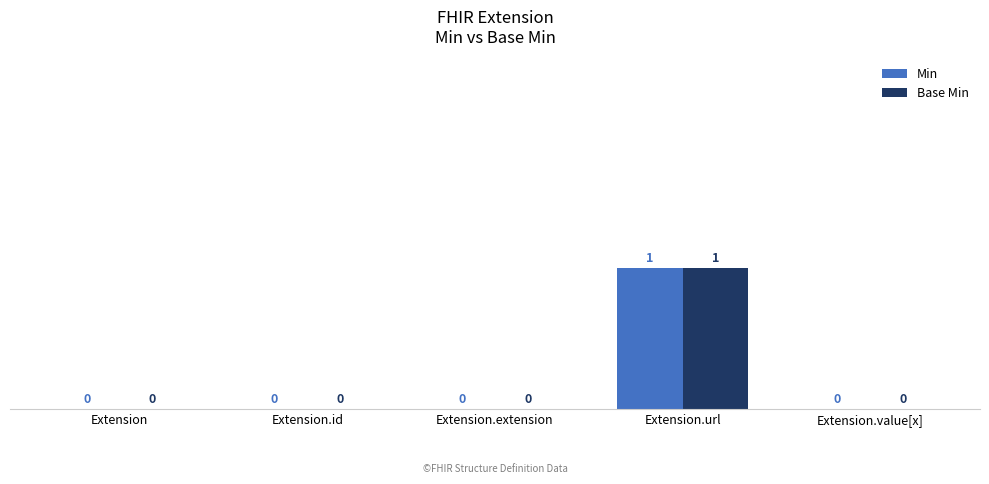

Which category has the highest value across all series?

Extension.url